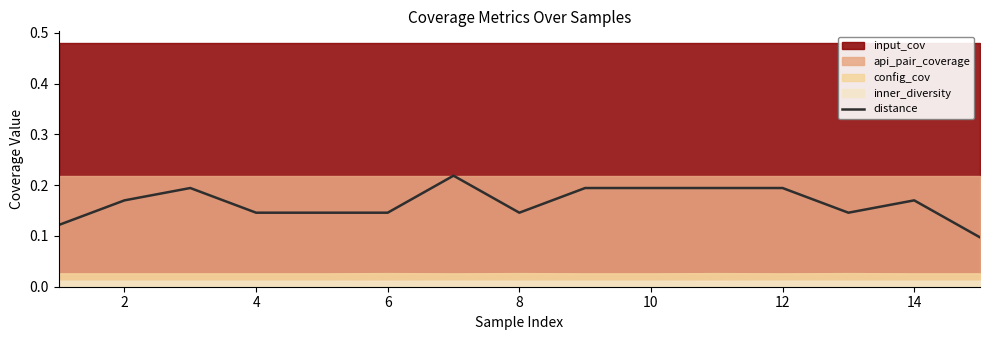

Reading left to right, list all the values displayed in this chart.

0.1	0.2	0.2	0.1	0.1	0.1	0.2	0.1	0.2	0.2	0.2	0.2	0.1	0.2	0.1